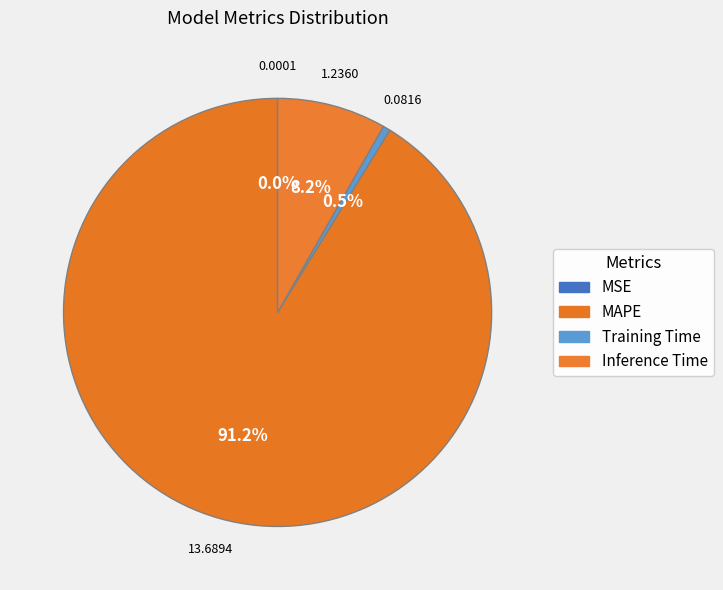

What is the majority slice?

MAPE